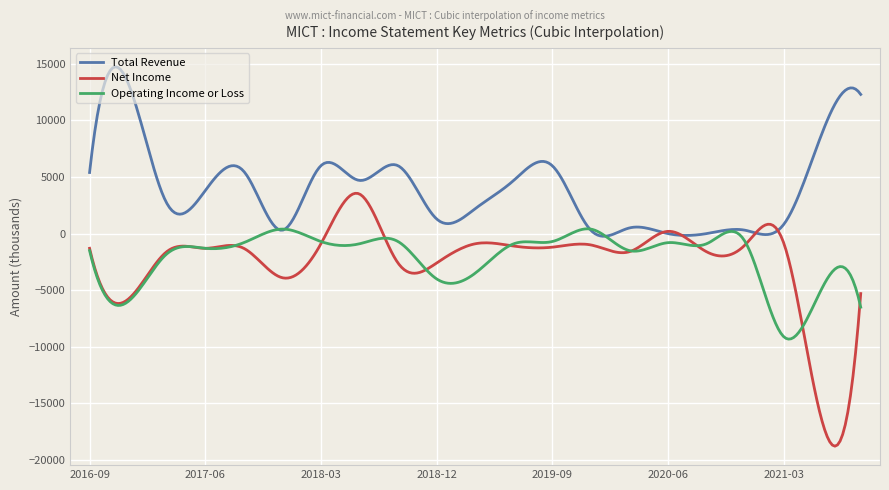

How many lines are shown in the chart?

3